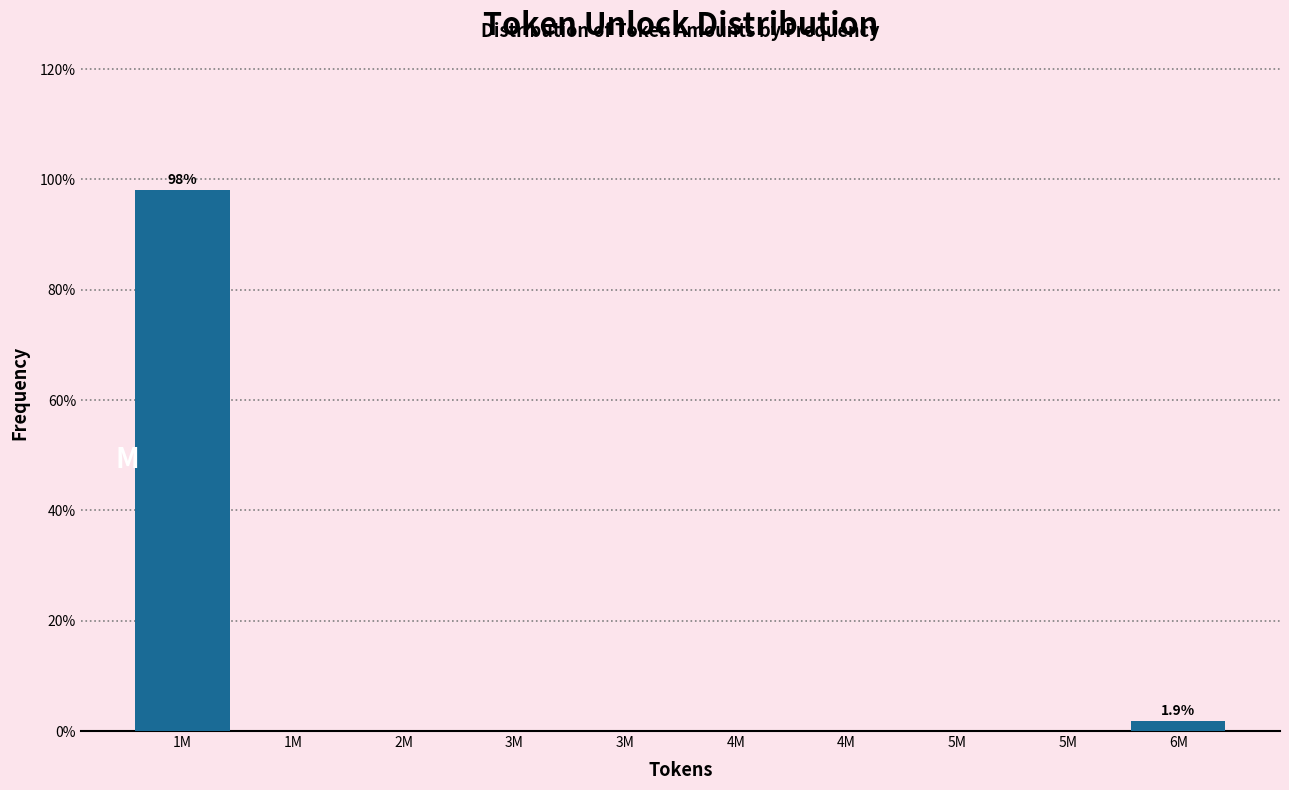

Count the number of categories in the chart.

10